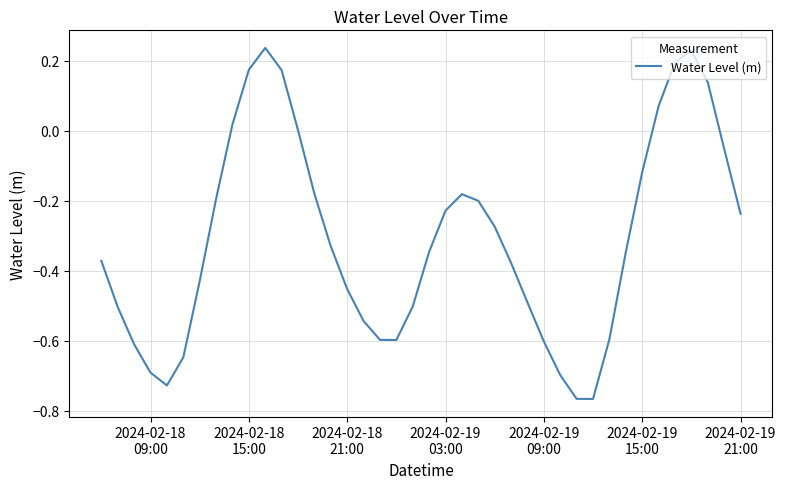

How many lines are shown in the chart?

1